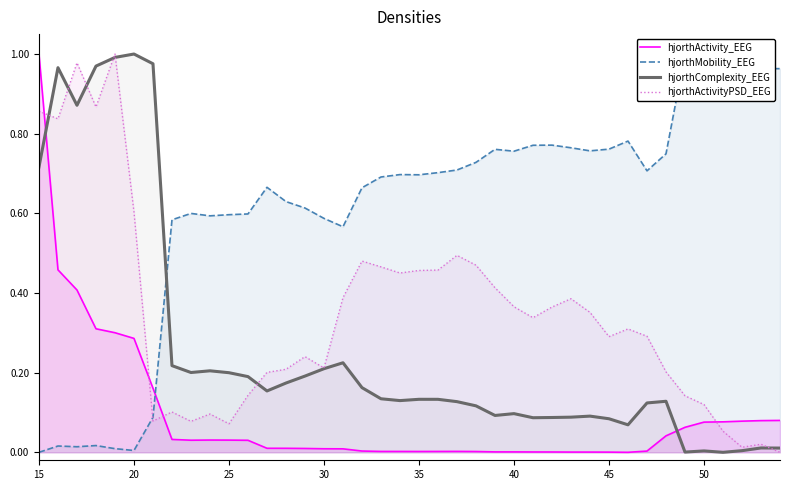

Which series ends up on top after the final intersection of hjorthComplexity_EEG and hjorthActivity_EEG?

hjorthActivity_EEG